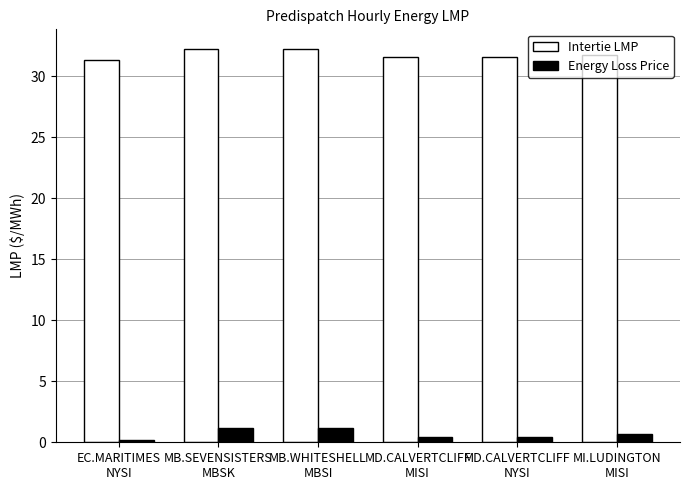

Count the Intertie LMP values in the range 31 to 32.

4